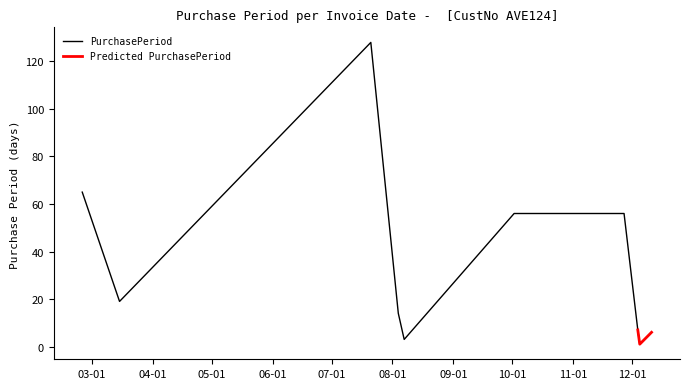

Where is the first local minimum?

2017-03-15